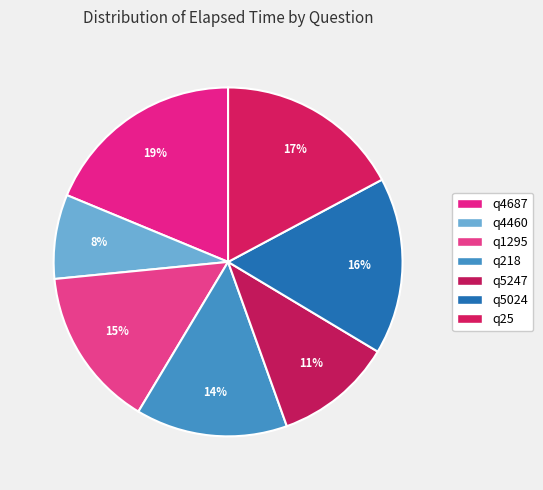

Count the number of slices in the pie.

7